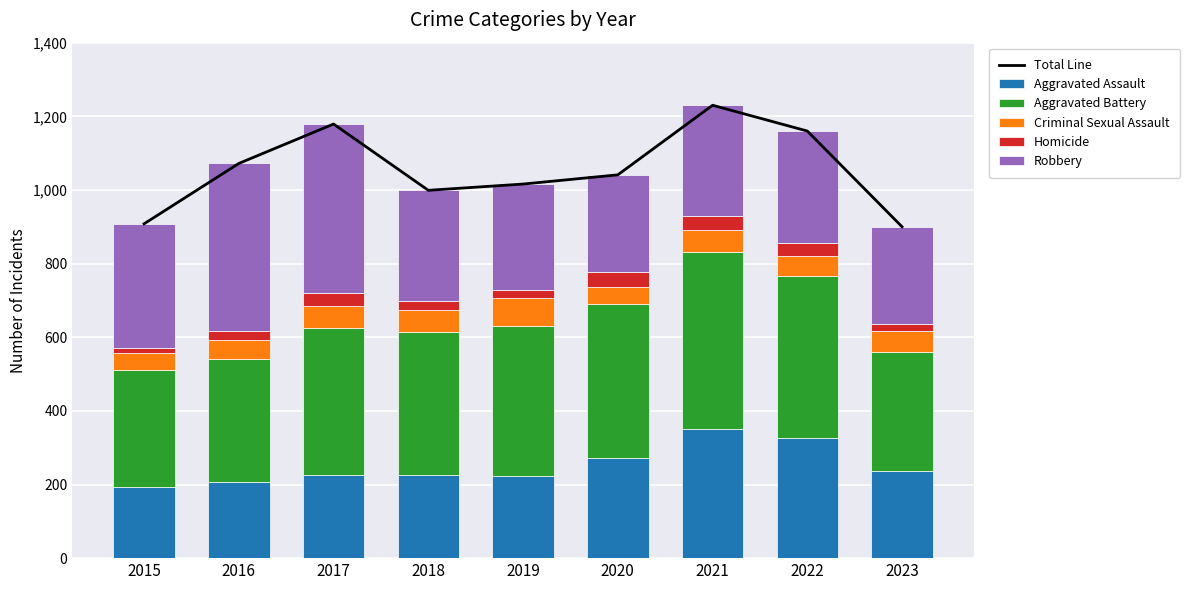

Reading left to right, transcribe all the data shown in this chart.

Total Line: 2015=908	2016=1072	2017=1179	2018=999	2019=1016	2020=1041	2021=1230	2022=1160	2023=900
Aggravated Assault: 2015=194	2016=206	2017=225	2018=225	2019=223	2020=273	2021=352	2022=327	2023=237
Aggravated Battery: 2015=316	2016=336	2017=400	2018=389	2019=407	2020=416	2021=479	2022=439	2023=323
Criminal Sexual Assault: 2015=46	2016=50	2017=61	2018=59	2019=77	2020=48	2021=61	2022=54	2023=58
Homicide: 2015=15	2016=26	2017=33	2018=25	2019=22	2020=41	2021=38	2022=36	2023=18
Robbery: 2015=337	2016=454	2017=460	2018=301	2019=287	2020=263	2021=300	2022=304	2023=264